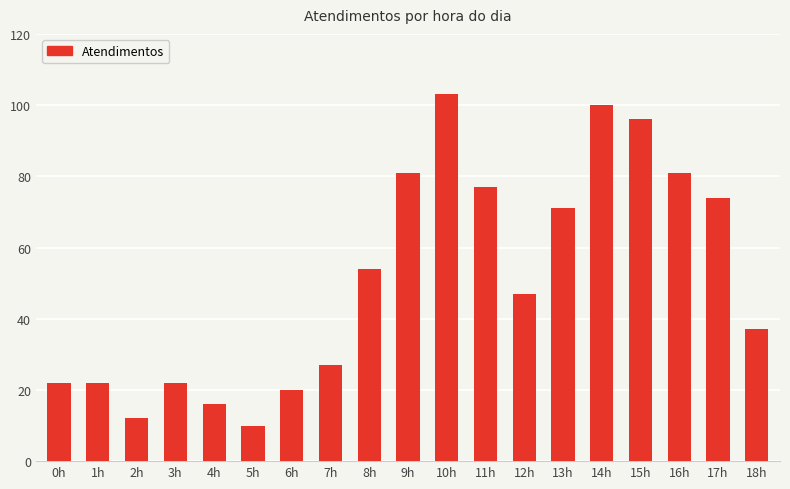

What is the change in value from 2h to 14h?

+88